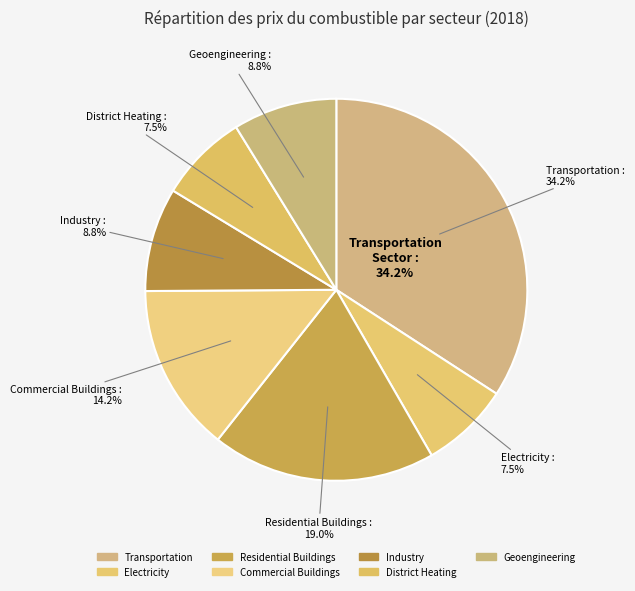

True or false: Geoengineering Sector accounts for 9% of the total.

True